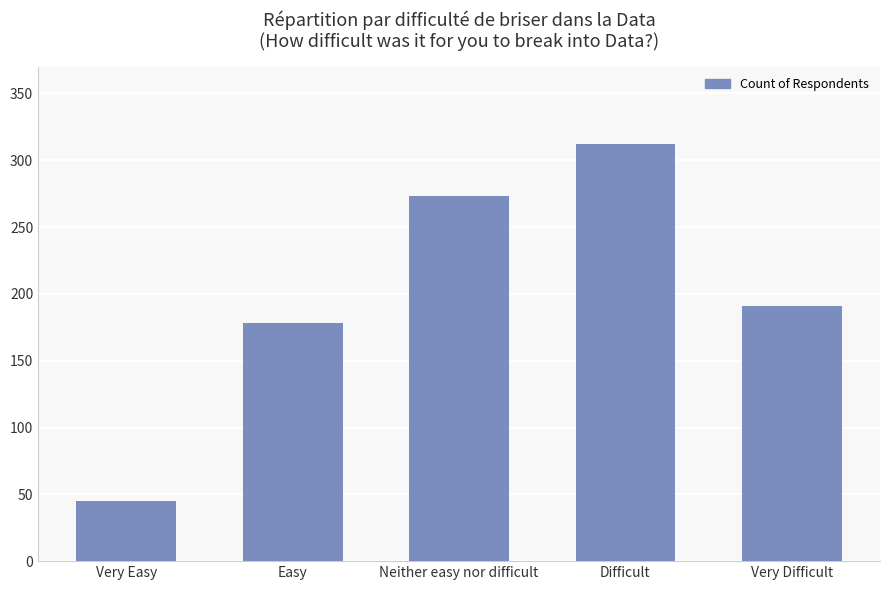

What is the change in value from Very Easy to Easy?

+133